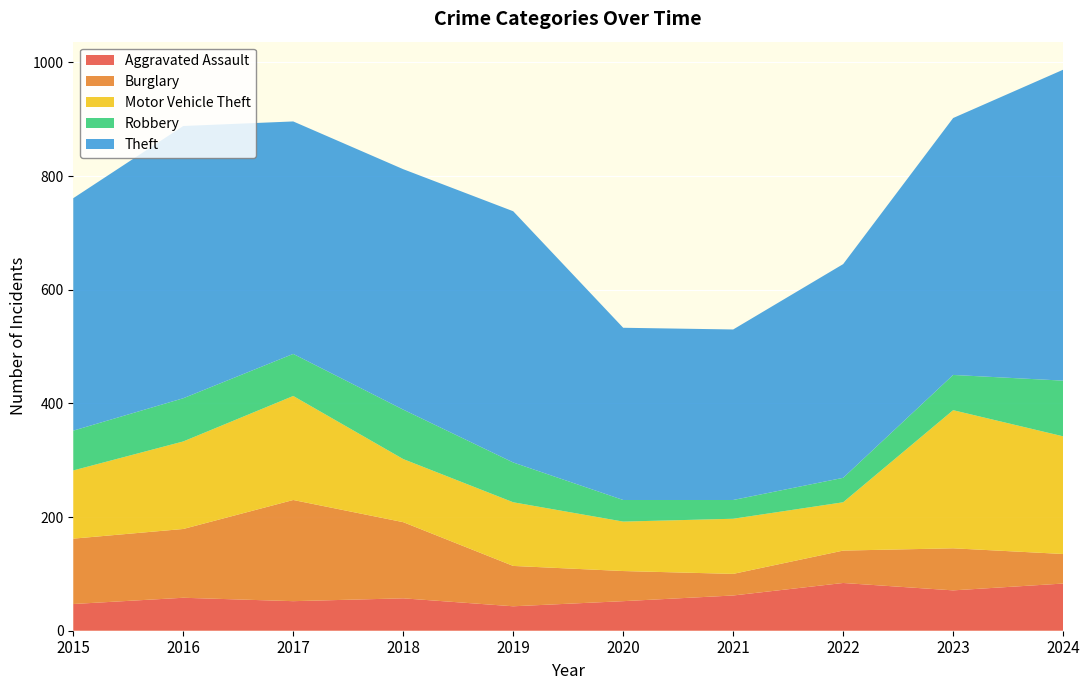

Reading left to right, extract all data points from this chart.

Aggravated Assault: 2015=47	2016=58	2017=52	2018=57	2019=43	2020=52	2021=62	2022=84	2023=71	2024=83
Burglary: 2015=115	2016=121	2017=178	2018=134	2019=71	2020=53	2021=38	2022=57	2023=74	2024=52
Motor Vehicle Theft: 2015=120	2016=154	2017=183	2018=111	2019=112	2020=87	2021=97	2022=85	2023=243	2024=207
Robbery: 2015=70	2016=76	2017=74	2018=87	2019=70	2020=38	2021=33	2022=43	2023=62	2024=98
Theft: 2015=409	2016=479	2017=409	2018=423	2019=442	2020=303	2021=300	2022=376	2023=452	2024=547